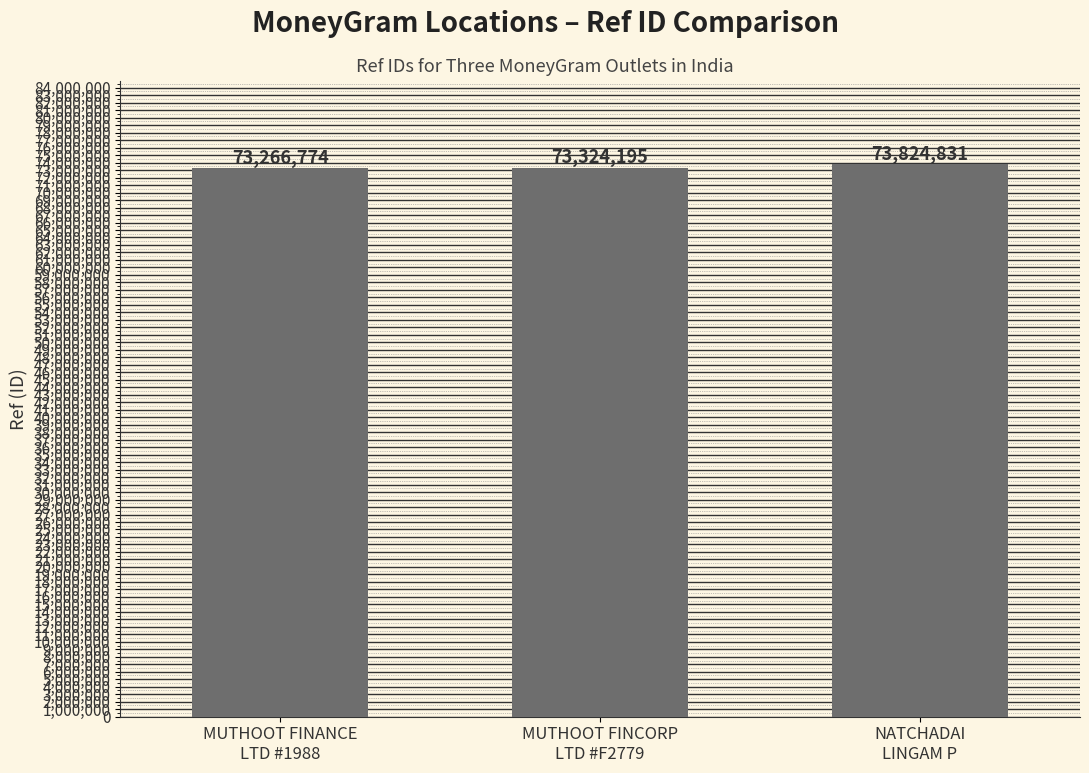

What is the change in value from MUTHOOT FINANCE
LTD #1988 to MUTHOOT FINCORP
LTD #F2779?

+57421